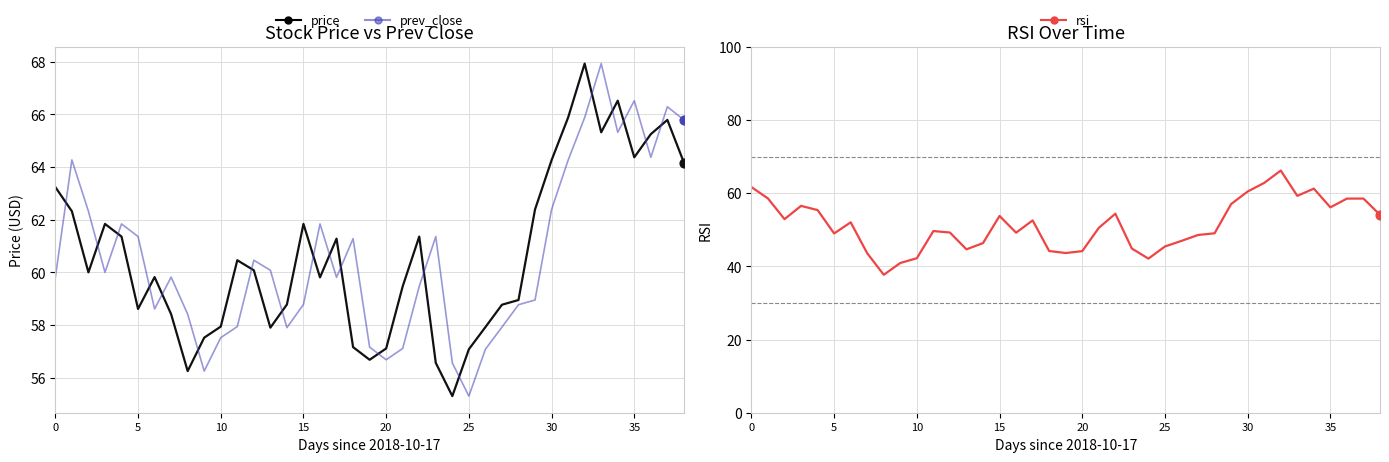

What is the total value across all series at 18?

162.7